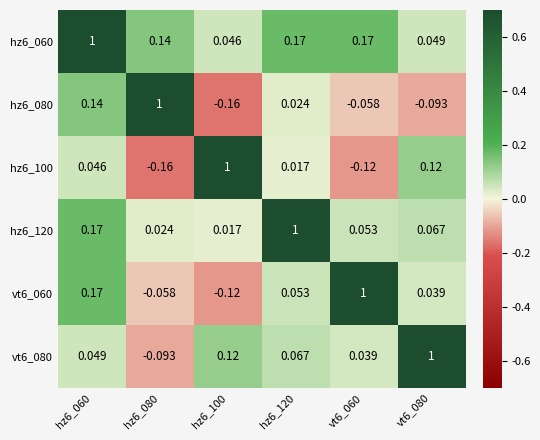

Is the value of hz6_060 at hz6_120 greater than the value of hz6_080 at hz6_060?

Yes